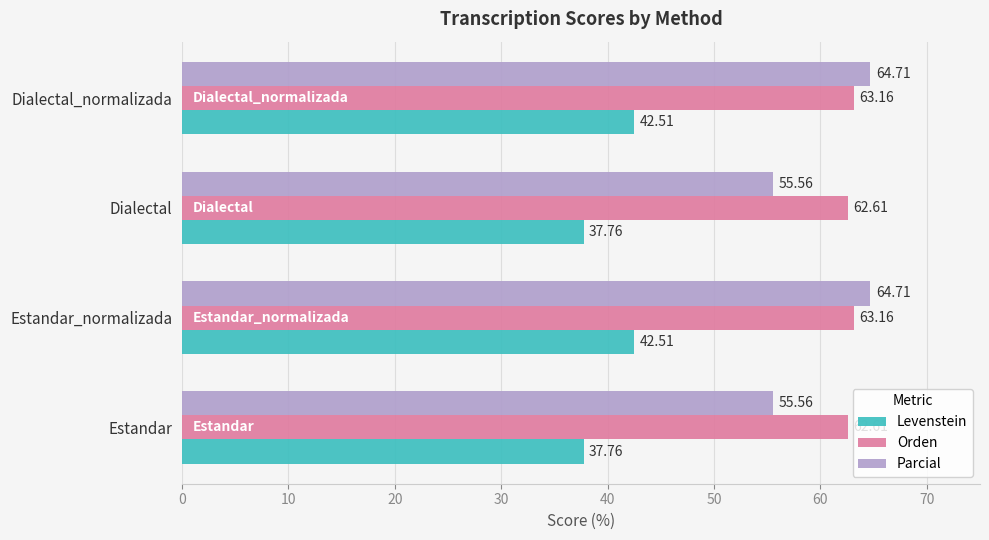

Count the number of data series in this chart.

3